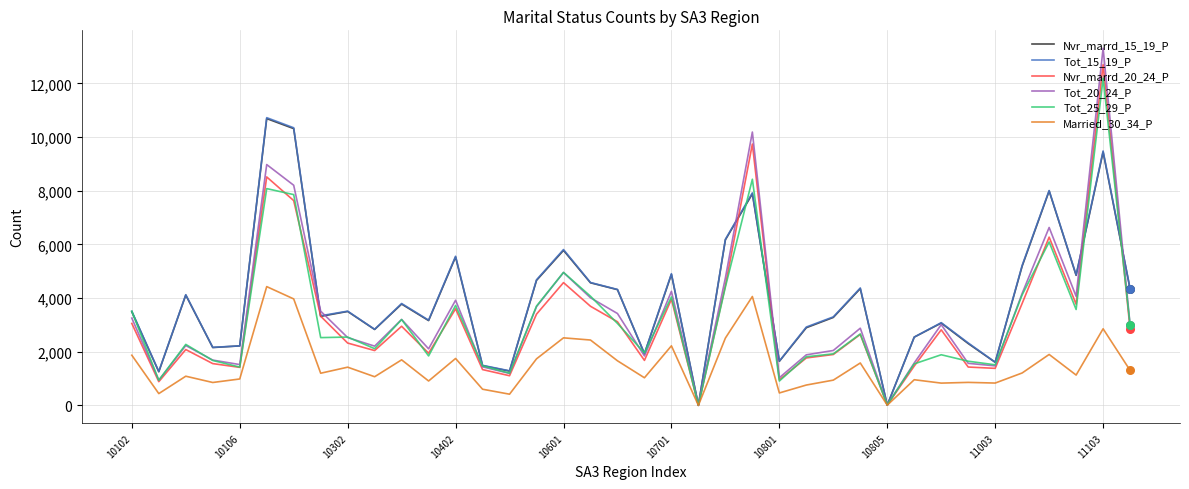

Which series has the largest range (max minus min)?

Tot_20_24_P